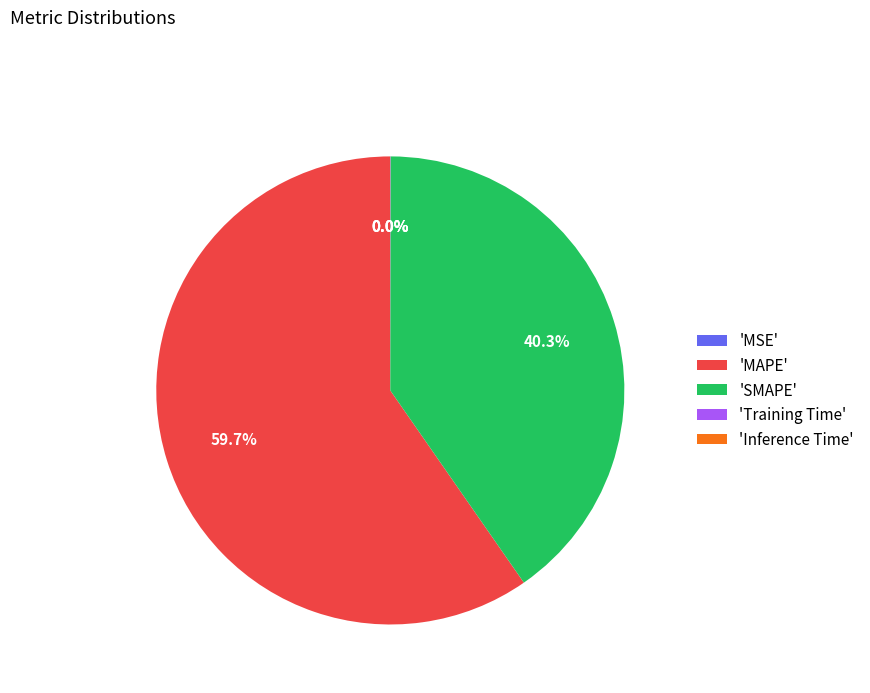

What percentage do 'SMAPE' and 'MAPE' together represent?

100.0%